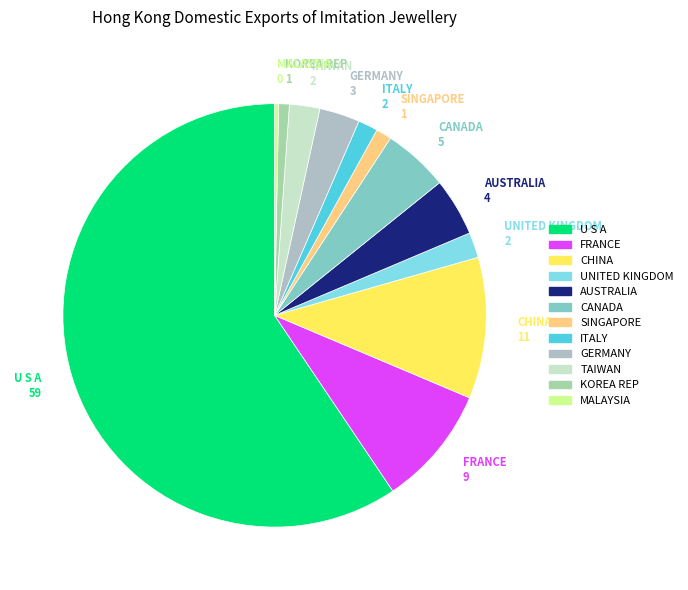

Count the number of slices in the pie.

12